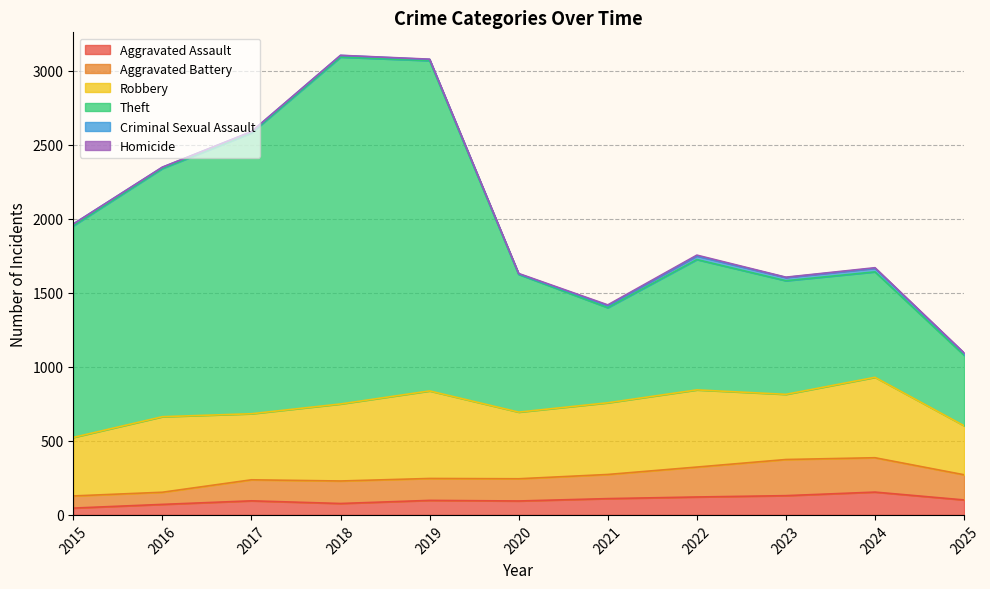

True or false: Aggravated Assault has a value of 121 at 2022.

True